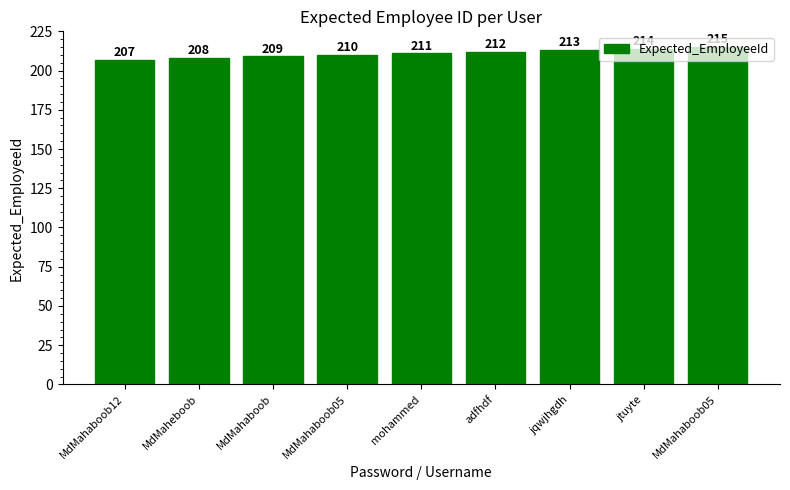

How many data points are less than 211?

4